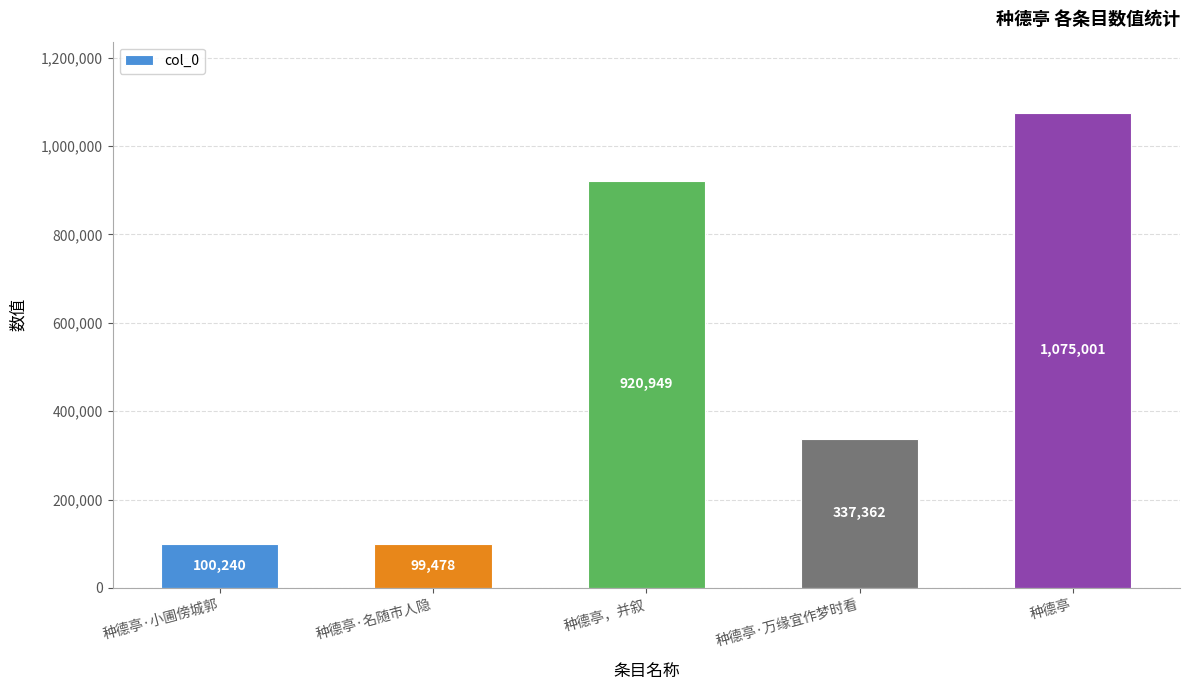

Rank the categories by value from highest to lowest.

种德亭, 种德亭，并叙, 种德亭·万缘宜作梦时看, 种德亭·小圃傍城郭, 种德亭·名随市人隐